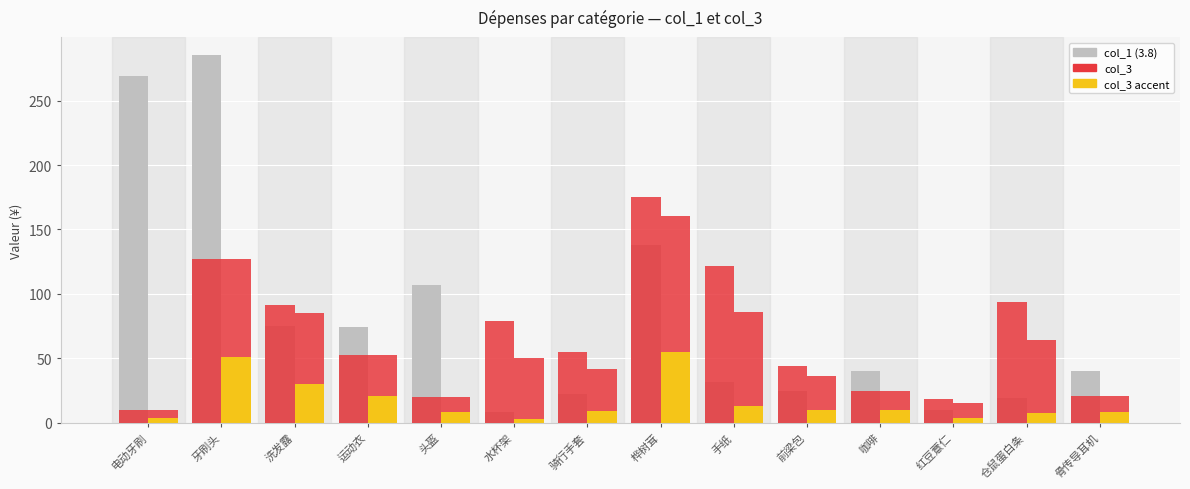

Which category has the lowest value across all series?

水杯架